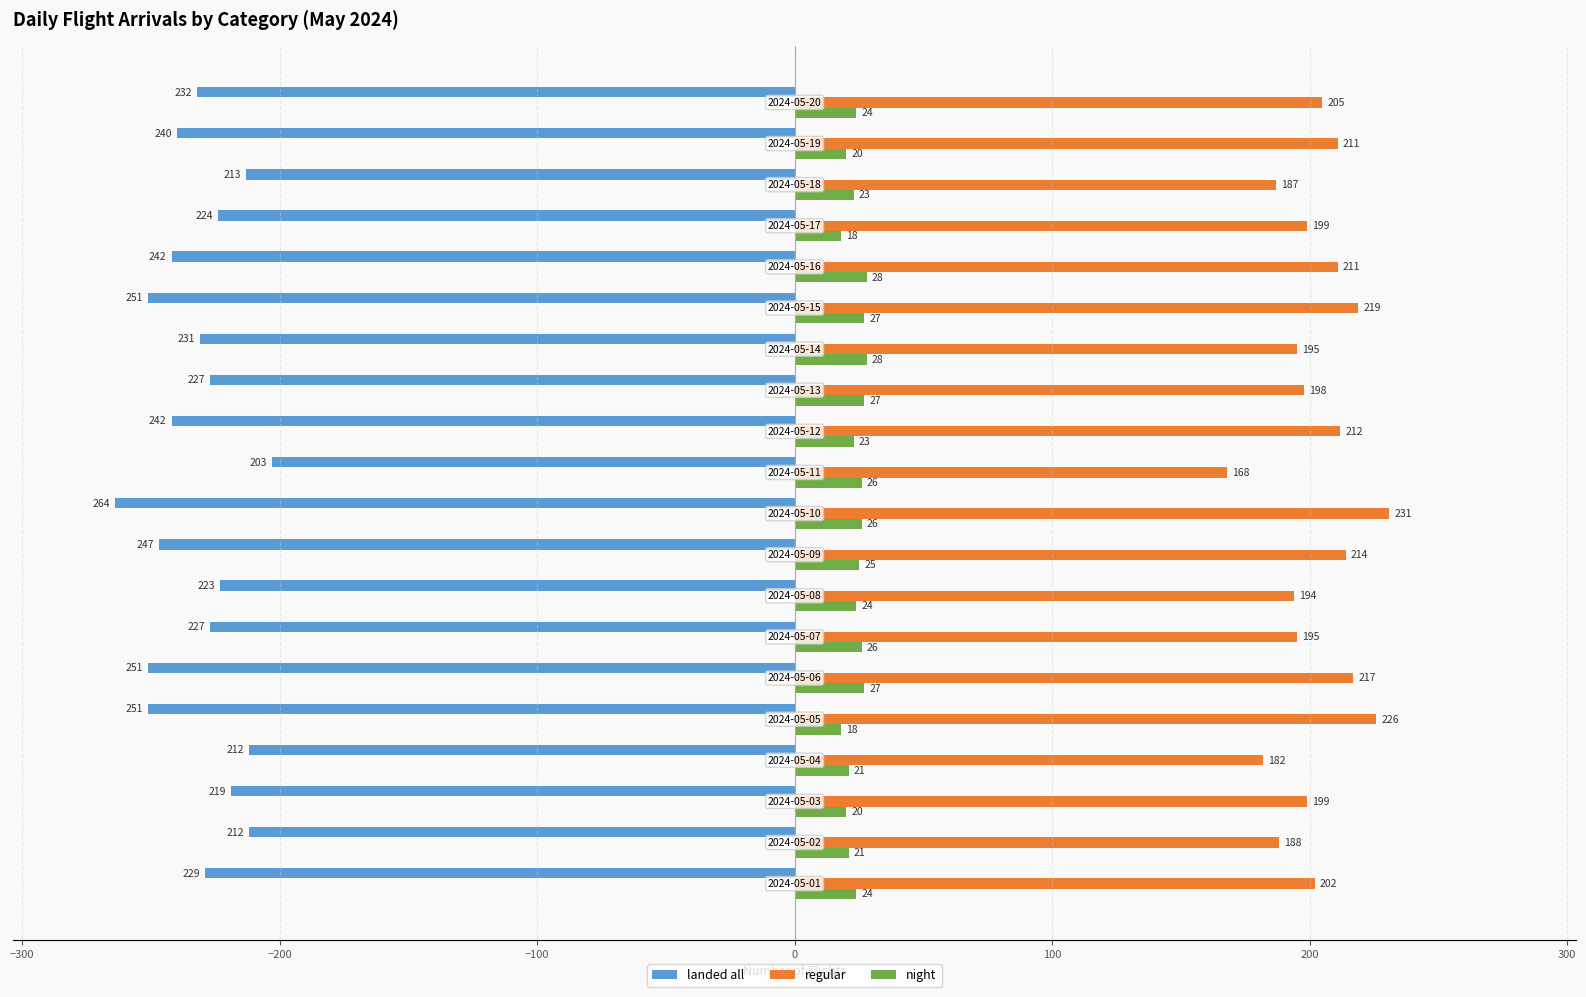

What is the average value of the regular series?

203